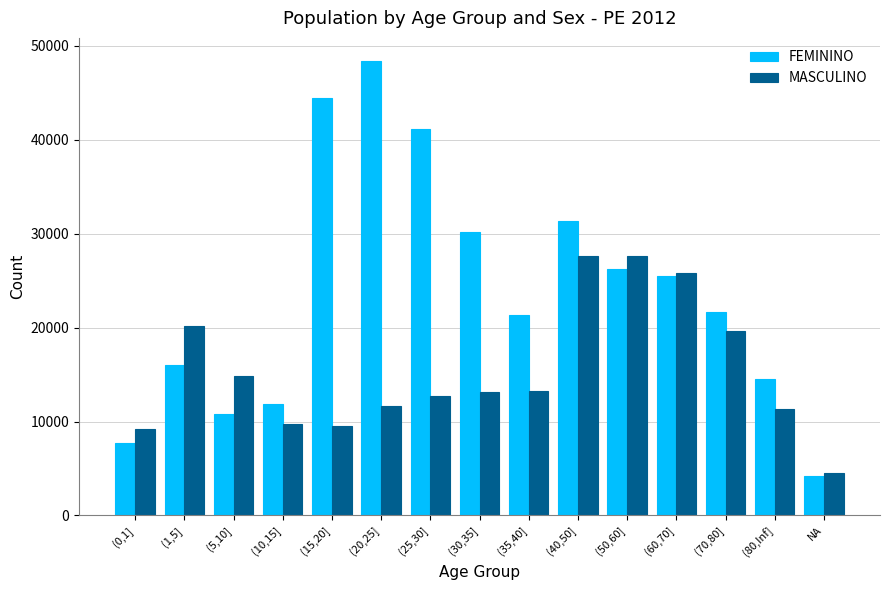

Is the value of FEMININO at NA greater than the value of MASCULINO at (10,15]?

No